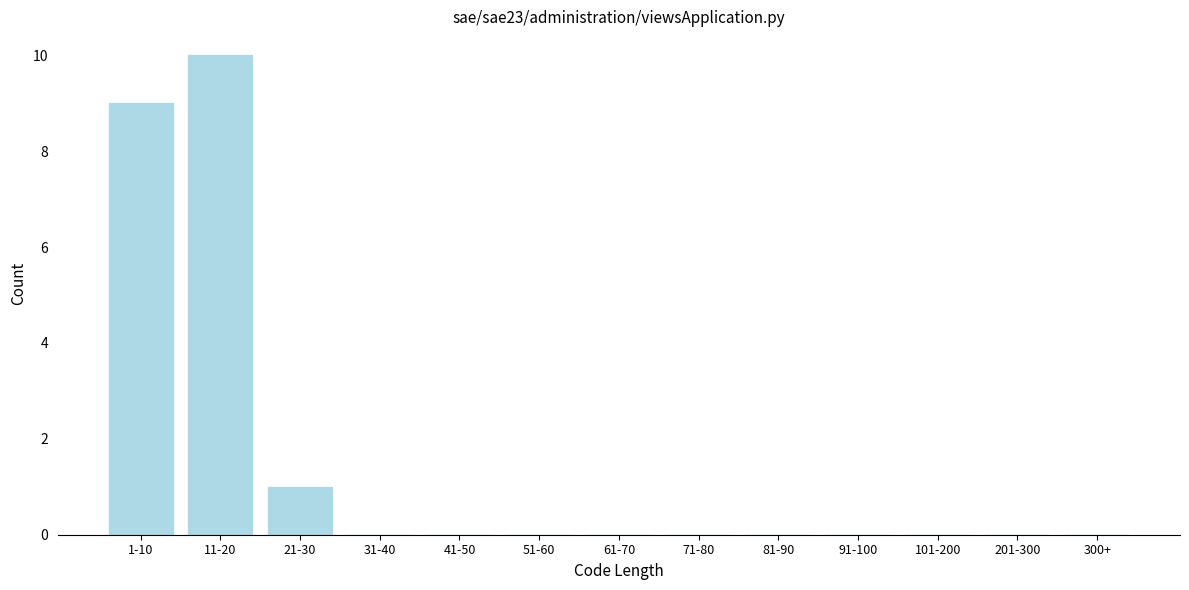

Reading left to right, transcribe all the data shown in this chart.

1-10=9	11-20=10	21-30=1	31-40=0	41-50=0	51-60=0	61-70=0	71-80=0	81-90=0	91-100=0	101-200=0	201-300=0	300+=0